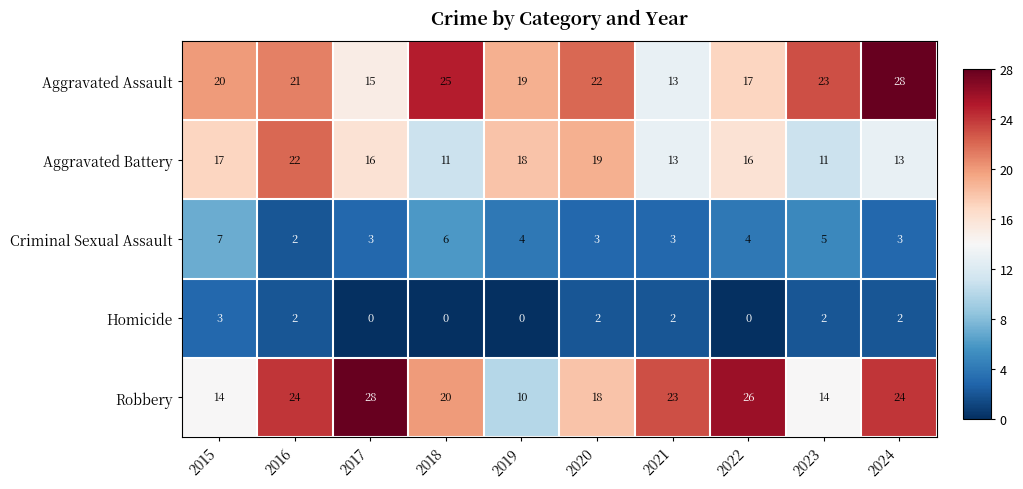

Is it true that Robbery equals 29 at 2020?

False